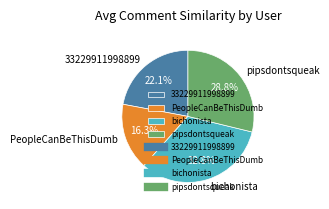

The 33229911998899 slice represents 22% of the pie. True or false?

True